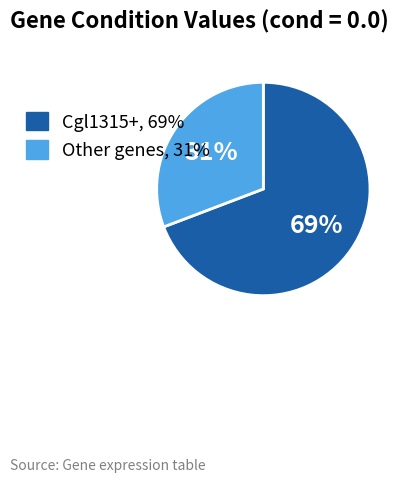

To the nearest percent, what is the difference between the largest and smallest slice percentages?

38%